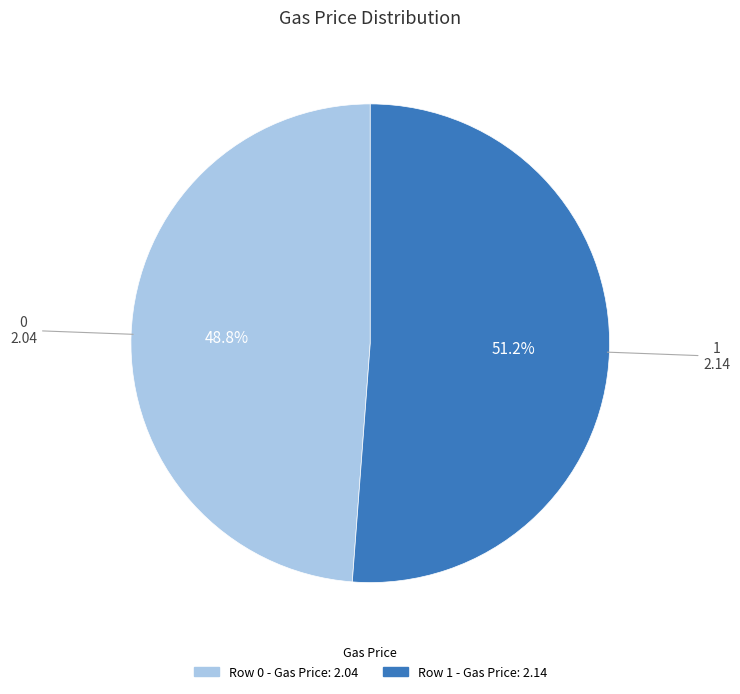

Is there a majority slice in this chart?

Yes